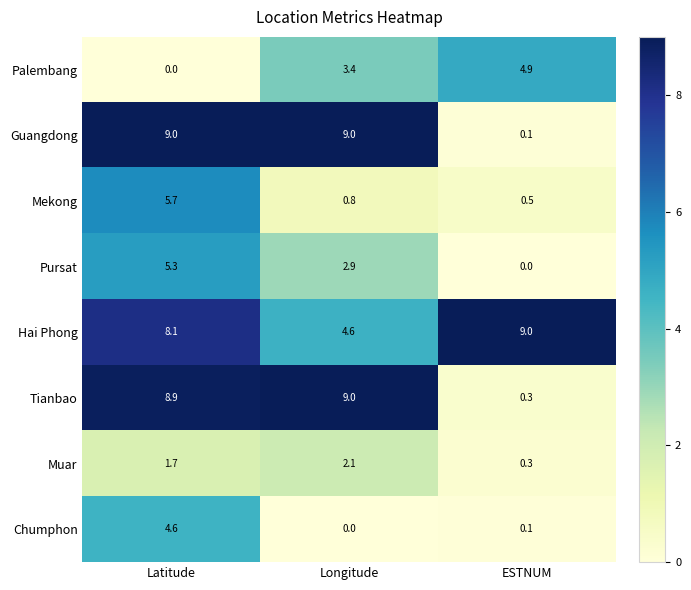

Is it true that Hai Phong equals 9.0 at ESTNUM?

True